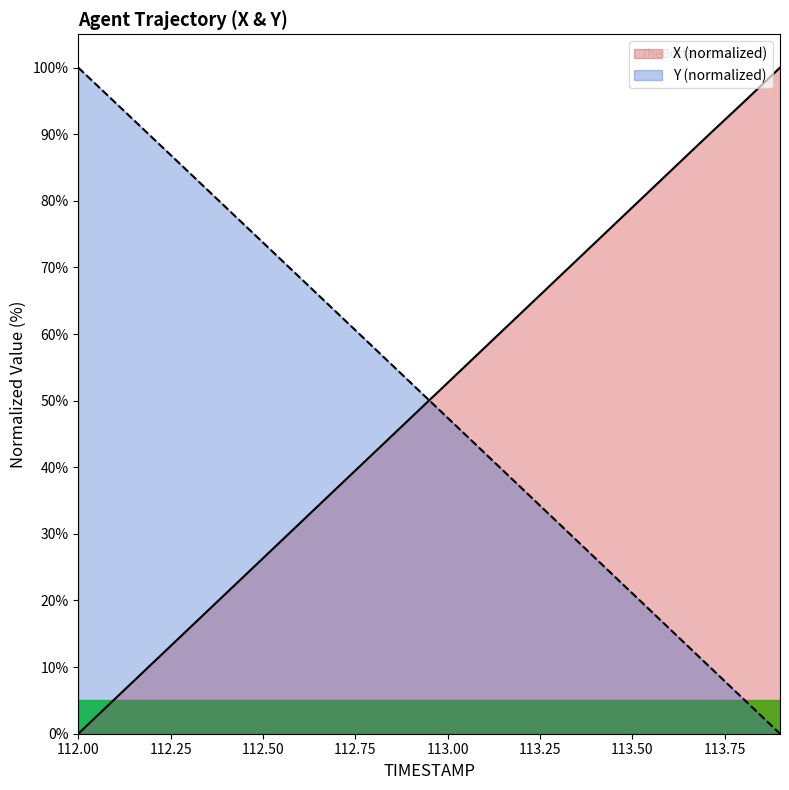

Between which two adjacent categories do X and Y first intersect?

112.9 and 113.0